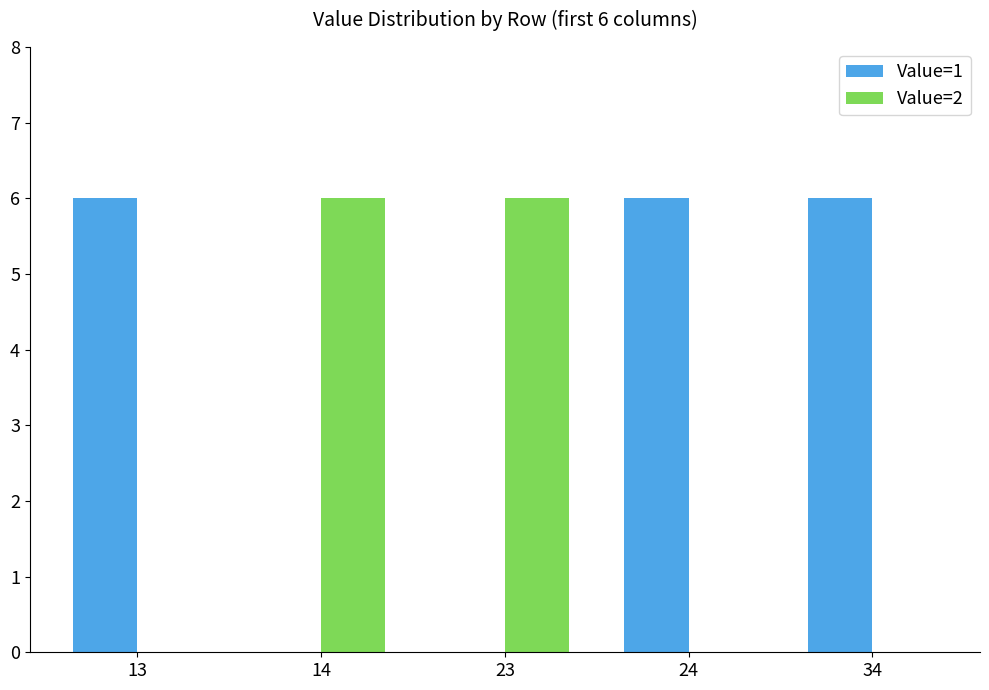

How many data points does each series have?

5